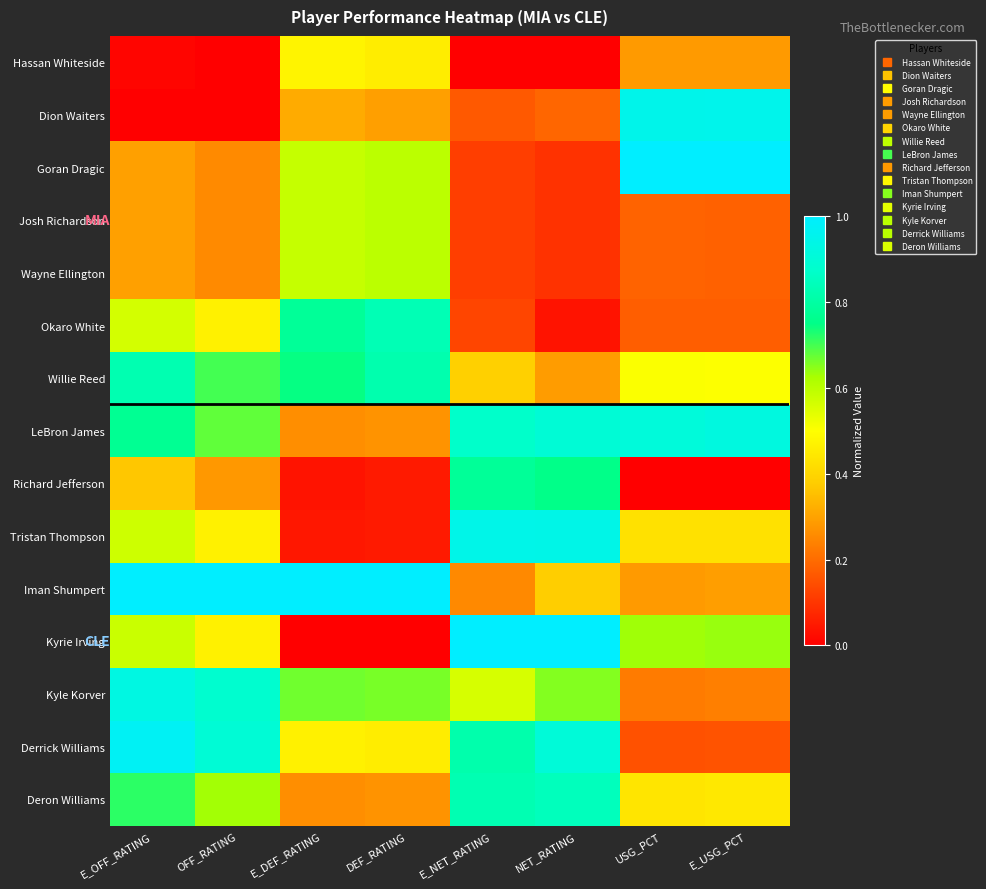

Reading left to right, transcribe all the data shown in this chart.

Hassan Whiteside: E_OFF_RATING=0.0	OFF_RATING=0.0	E_DEF_RATING=0.5	DEF_RATING=0.5	E_NET_RATING=0.0	NET_RATING=0.0	USG_PCT=0.3	E_USG_PCT=0.3
Dion Waiters: E_OFF_RATING=0.0	OFF_RATING=0.0	E_DEF_RATING=0.3	DEF_RATING=0.3	E_NET_RATING=0.2	NET_RATING=0.2	USG_PCT=0.9	E_USG_PCT=1.0
Goran Dragic: E_OFF_RATING=0.3	OFF_RATING=0.3	E_DEF_RATING=0.6	DEF_RATING=0.6	E_NET_RATING=0.1	NET_RATING=0.1	USG_PCT=1.0	E_USG_PCT=1.0
Josh Richardson: E_OFF_RATING=0.3	OFF_RATING=0.3	E_DEF_RATING=0.6	DEF_RATING=0.6	E_NET_RATING=0.1	NET_RATING=0.1	USG_PCT=0.2	E_USG_PCT=0.2
Wayne Ellington: E_OFF_RATING=0.3	OFF_RATING=0.3	E_DEF_RATING=0.6	DEF_RATING=0.6	E_NET_RATING=0.1	NET_RATING=0.1	USG_PCT=0.2	E_USG_PCT=0.2
Okaro White: E_OFF_RATING=0.6	OFF_RATING=0.5	E_DEF_RATING=0.8	DEF_RATING=0.8	E_NET_RATING=0.1	NET_RATING=0.0	USG_PCT=0.2	E_USG_PCT=0.2
Willie Reed: E_OFF_RATING=0.8	OFF_RATING=0.7	E_DEF_RATING=0.7	DEF_RATING=0.8	E_NET_RATING=0.4	NET_RATING=0.3	USG_PCT=0.5	E_USG_PCT=0.5
LeBron James: E_OFF_RATING=0.8	OFF_RATING=0.7	E_DEF_RATING=0.3	DEF_RATING=0.3	E_NET_RATING=0.9	NET_RATING=0.9	USG_PCT=0.9	E_USG_PCT=0.9
Richard Jefferson: E_OFF_RATING=0.4	OFF_RATING=0.3	E_DEF_RATING=0.0	DEF_RATING=0.1	E_NET_RATING=0.8	NET_RATING=0.8	USG_PCT=0.0	E_USG_PCT=0.0
Tristan Thompson: E_OFF_RATING=0.6	OFF_RATING=0.5	E_DEF_RATING=0.0	DEF_RATING=0.1	E_NET_RATING=0.9	NET_RATING=0.9	USG_PCT=0.4	E_USG_PCT=0.4
Iman Shumpert: E_OFF_RATING=1.0	OFF_RATING=1.0	E_DEF_RATING=1.0	DEF_RATING=1.0	E_NET_RATING=0.3	NET_RATING=0.4	USG_PCT=0.3	E_USG_PCT=0.3
Kyrie Irving: E_OFF_RATING=0.6	OFF_RATING=0.5	E_DEF_RATING=0.0	DEF_RATING=0.0	E_NET_RATING=1.0	NET_RATING=1.0	USG_PCT=0.6	E_USG_PCT=0.6
Kyle Korver: E_OFF_RATING=0.9	OFF_RATING=0.9	E_DEF_RATING=0.7	DEF_RATING=0.7	E_NET_RATING=0.6	NET_RATING=0.7	USG_PCT=0.2	E_USG_PCT=0.2
Derrick Williams: E_OFF_RATING=1.0	OFF_RATING=0.9	E_DEF_RATING=0.5	DEF_RATING=0.5	E_NET_RATING=0.8	NET_RATING=0.9	USG_PCT=0.2	E_USG_PCT=0.2
Deron Williams: E_OFF_RATING=0.7	OFF_RATING=0.6	E_DEF_RATING=0.3	DEF_RATING=0.3	E_NET_RATING=0.8	NET_RATING=0.8	USG_PCT=0.4	E_USG_PCT=0.4